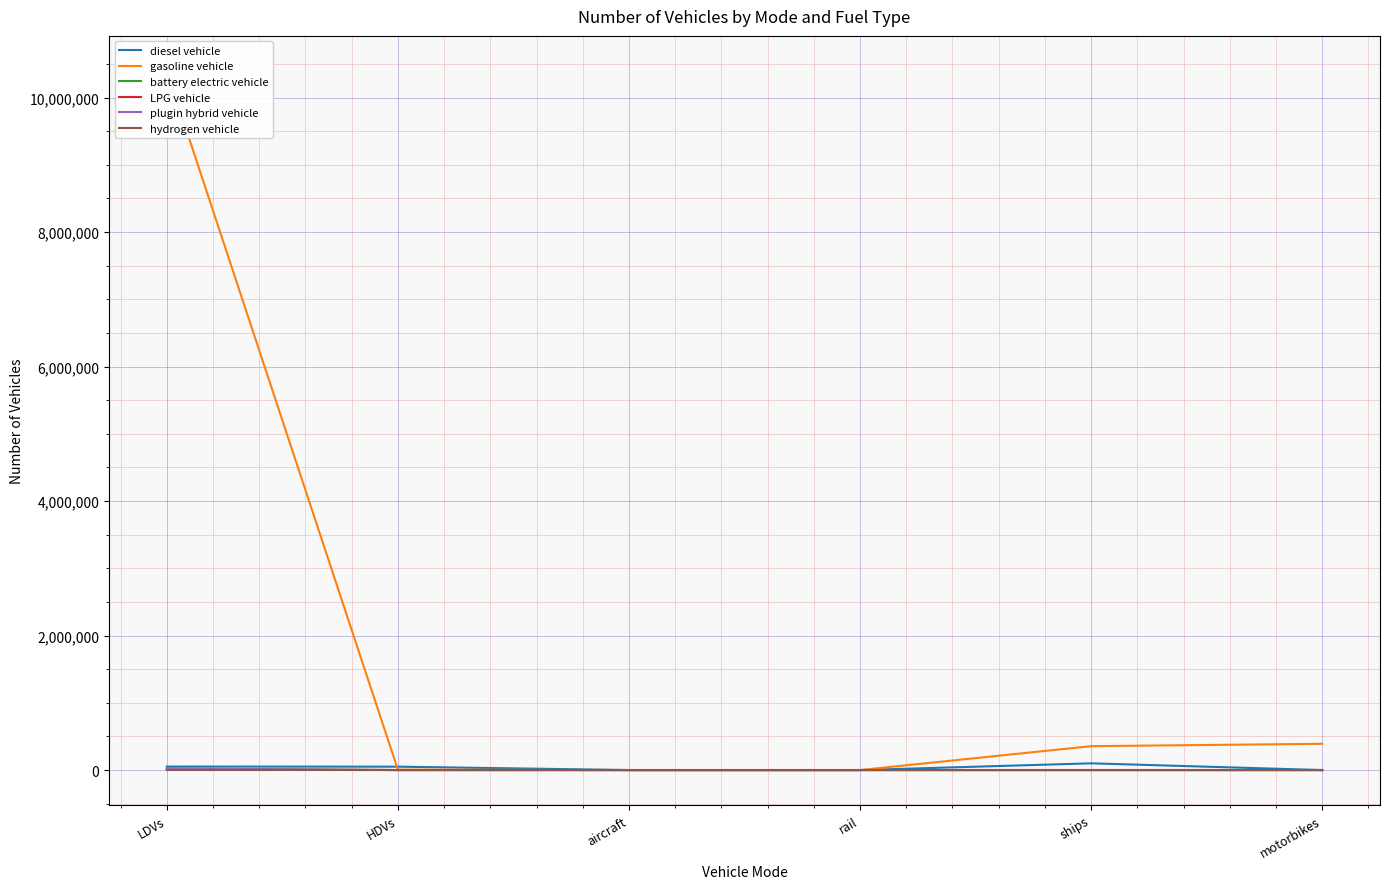

What position from the right is motorbikes?

1